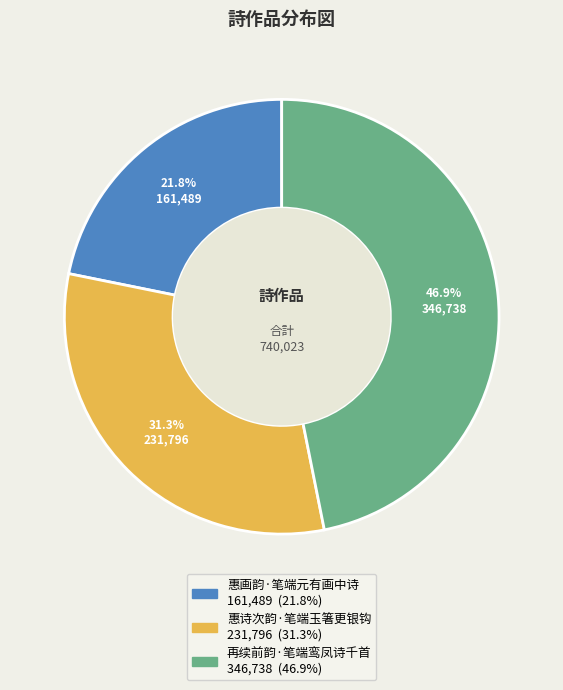

What is the smallest slice in the pie chart?

惠画韵·笔端元有画中诗